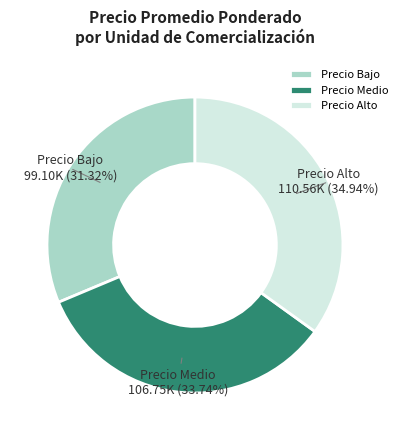

Is there a majority slice in this chart?

No